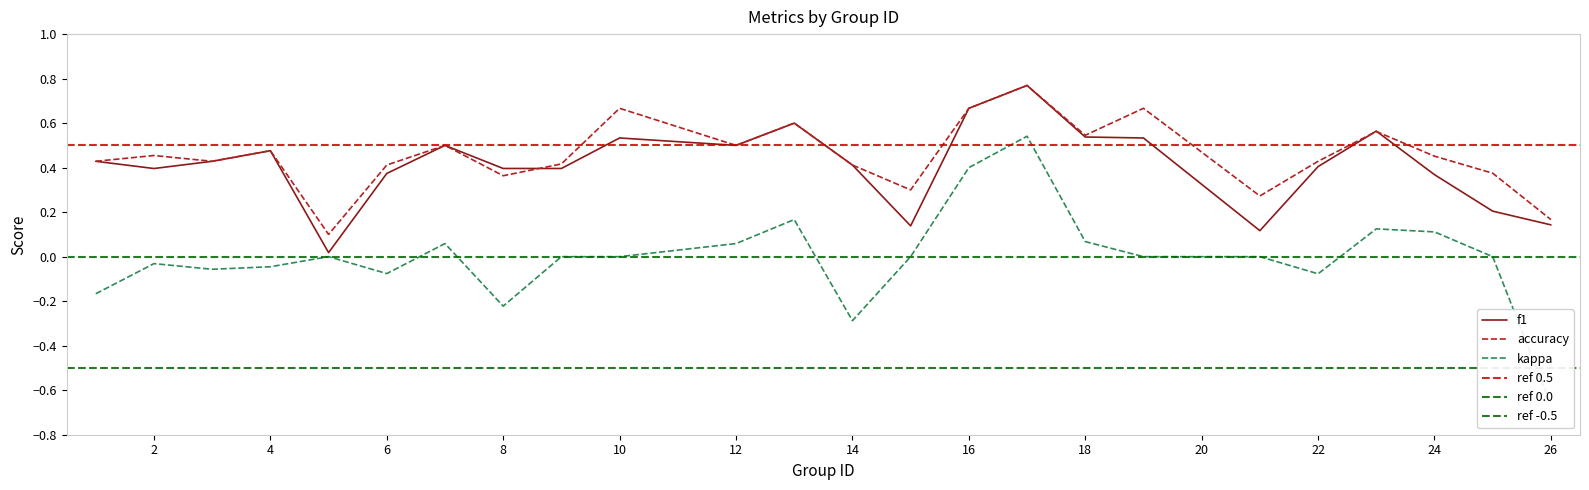

What is the greatest value displayed?

0.8